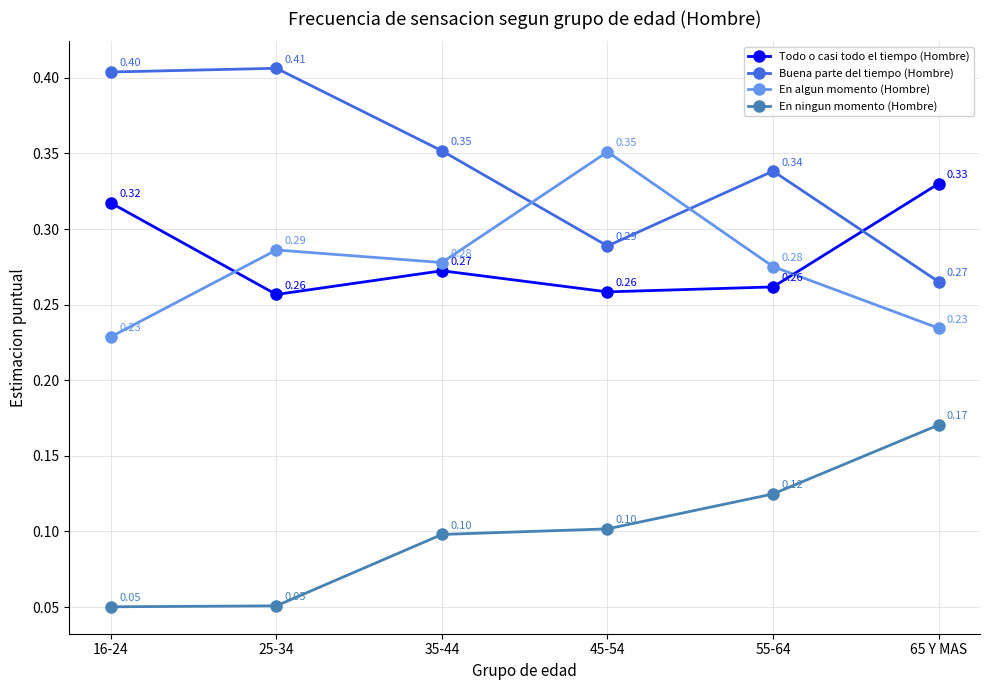

What position from the left is 16-24?

1